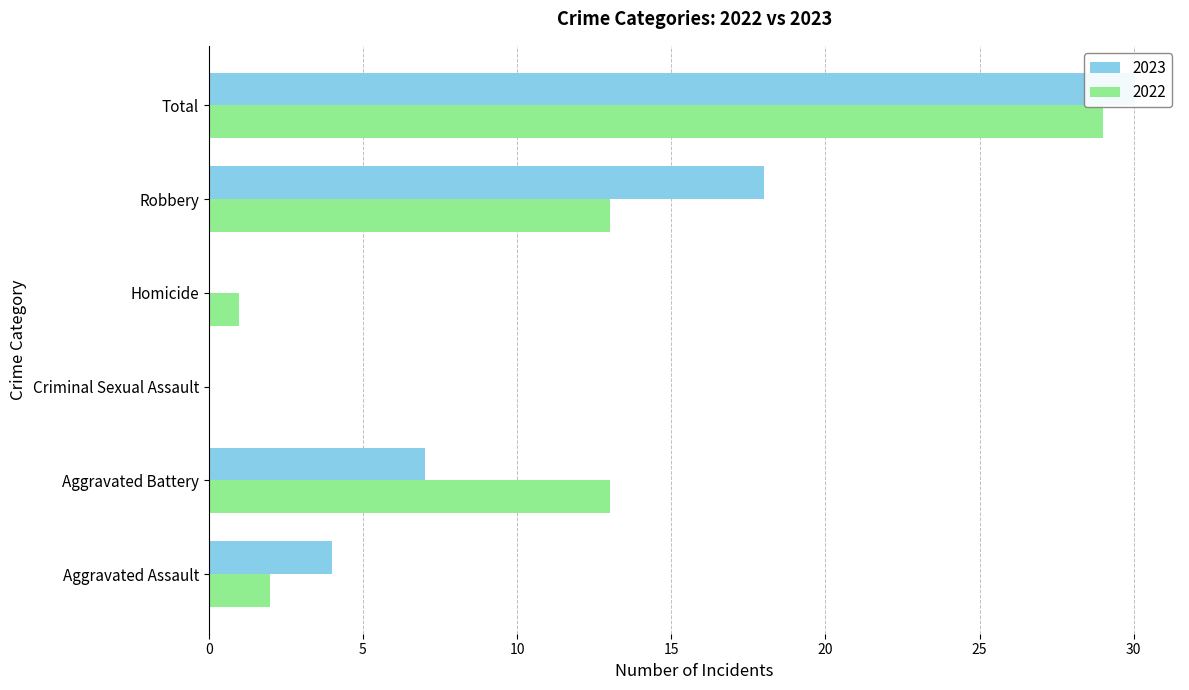

How many data points does each series have?

6